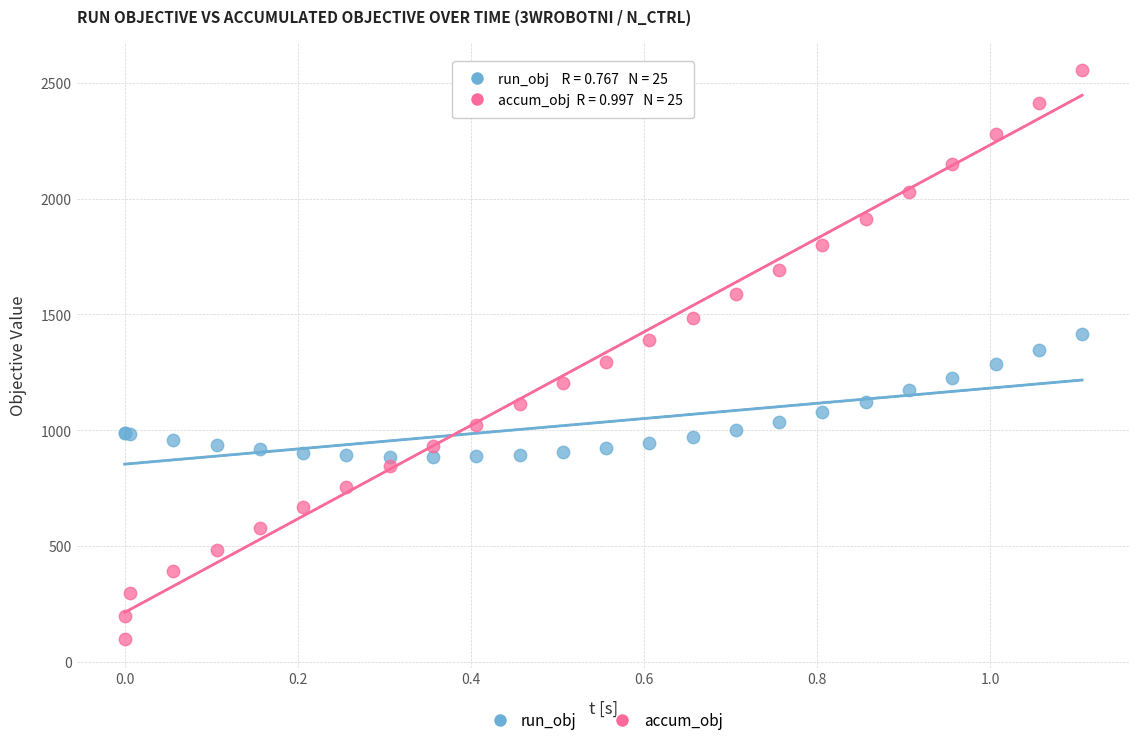

Which series reaches the minimum Y coordinate?

accum_obj